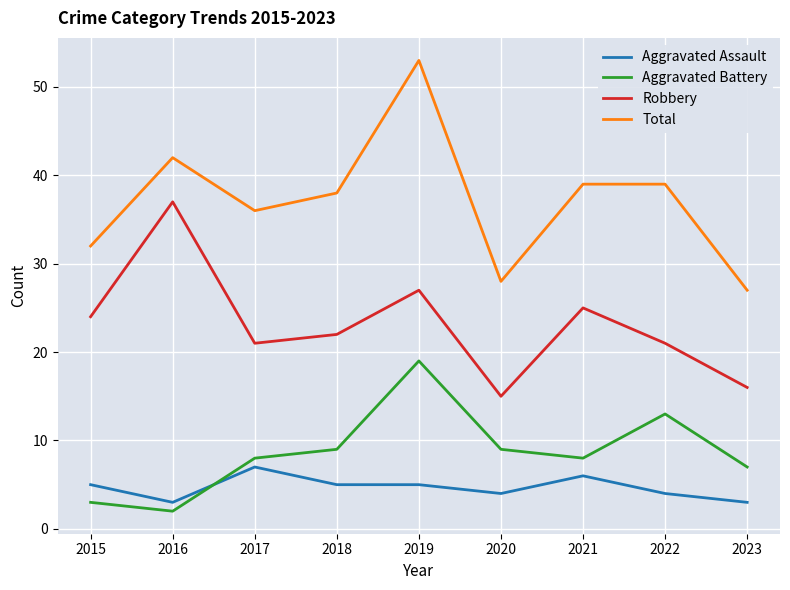

Is it true that Total equals 9 at 2018?

False